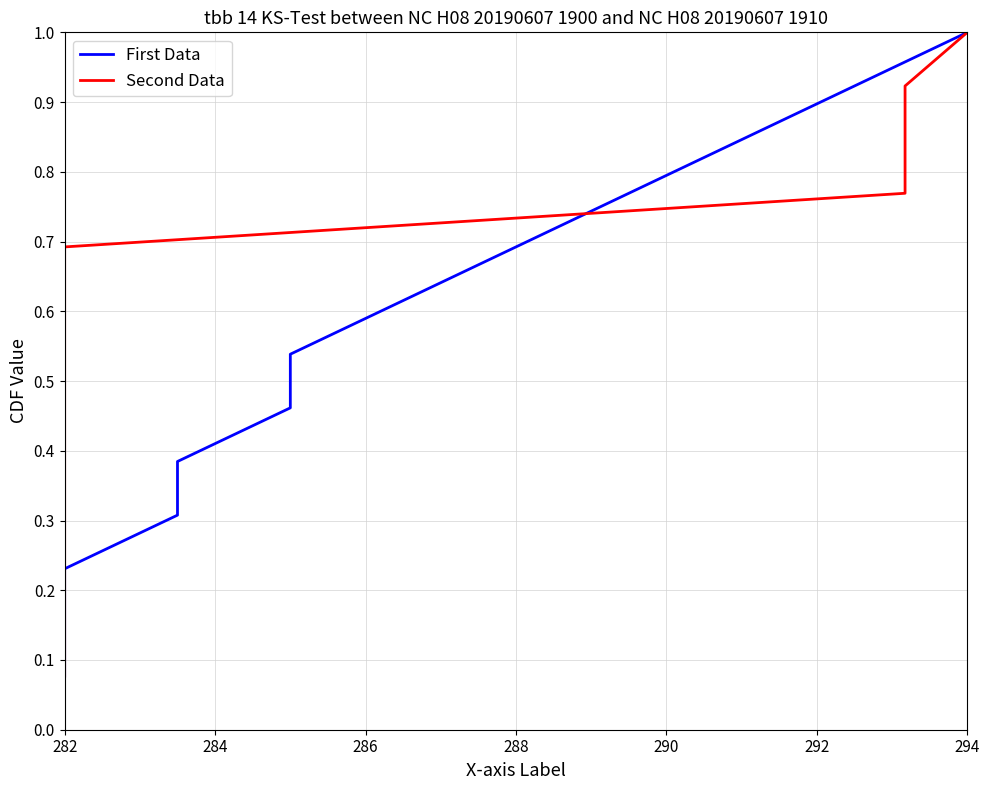

What are all the series names shown in the legend?

First Data, Second Data